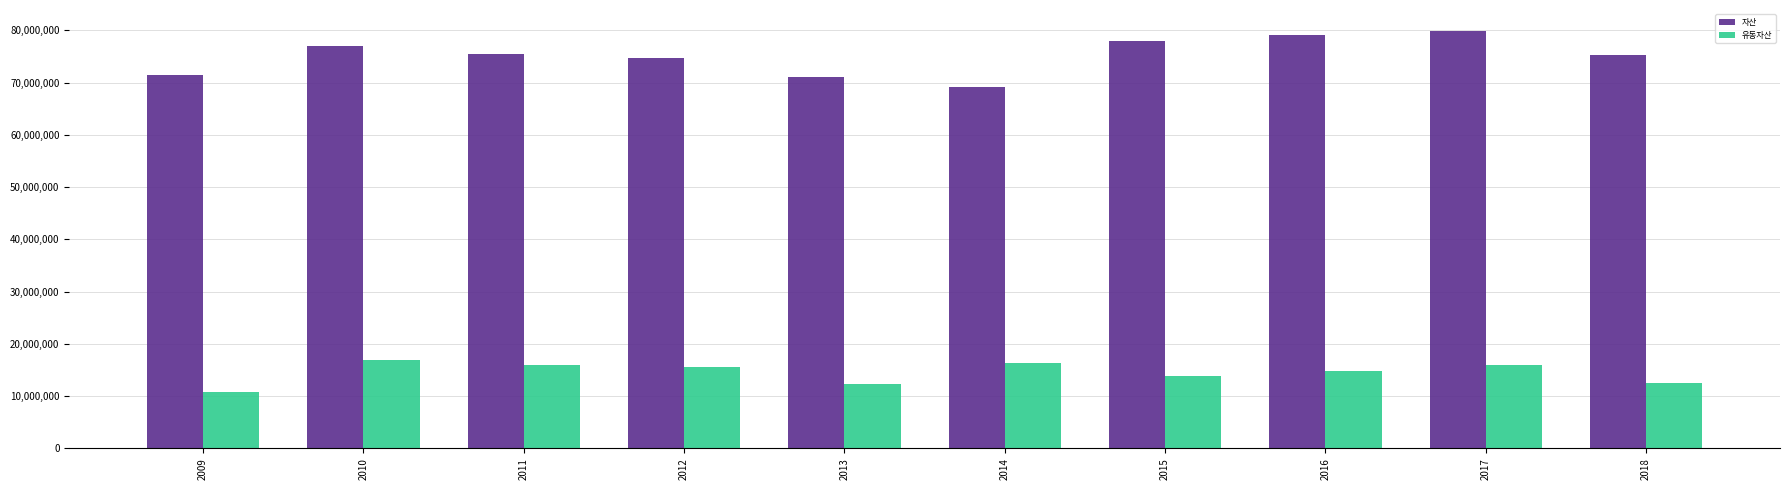

Which series changed the most between 2010 and 2014?

자산